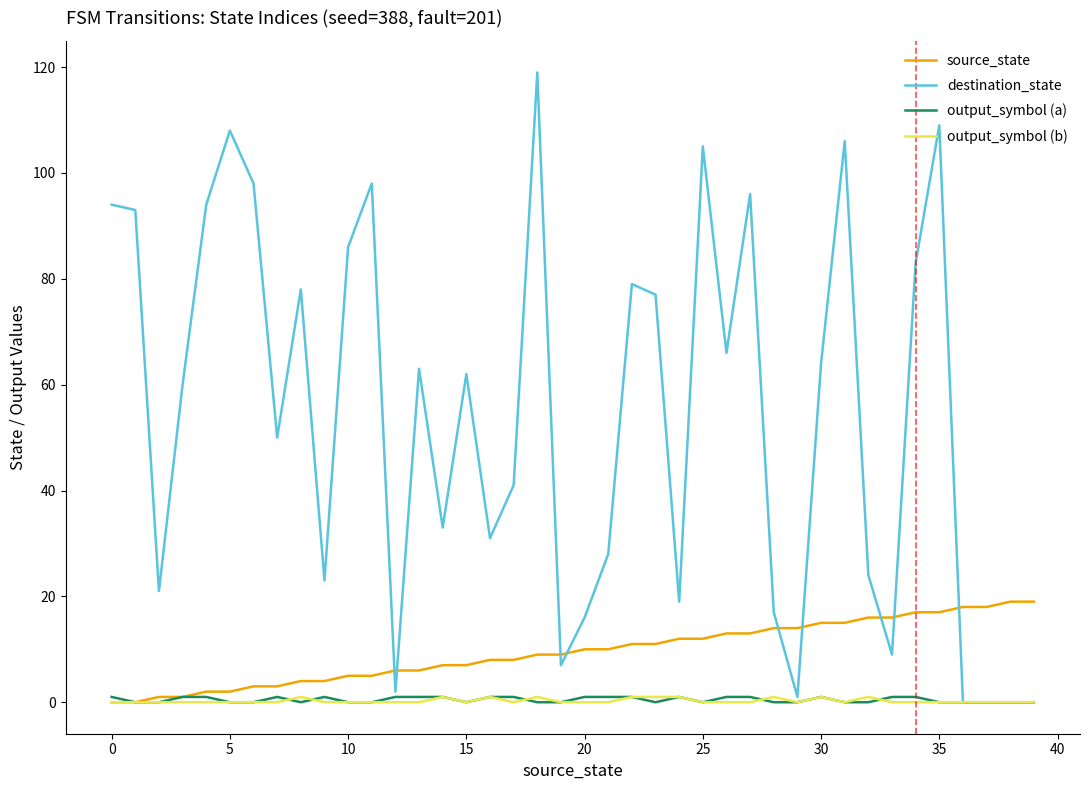

What is the sum of all source_state values?

380